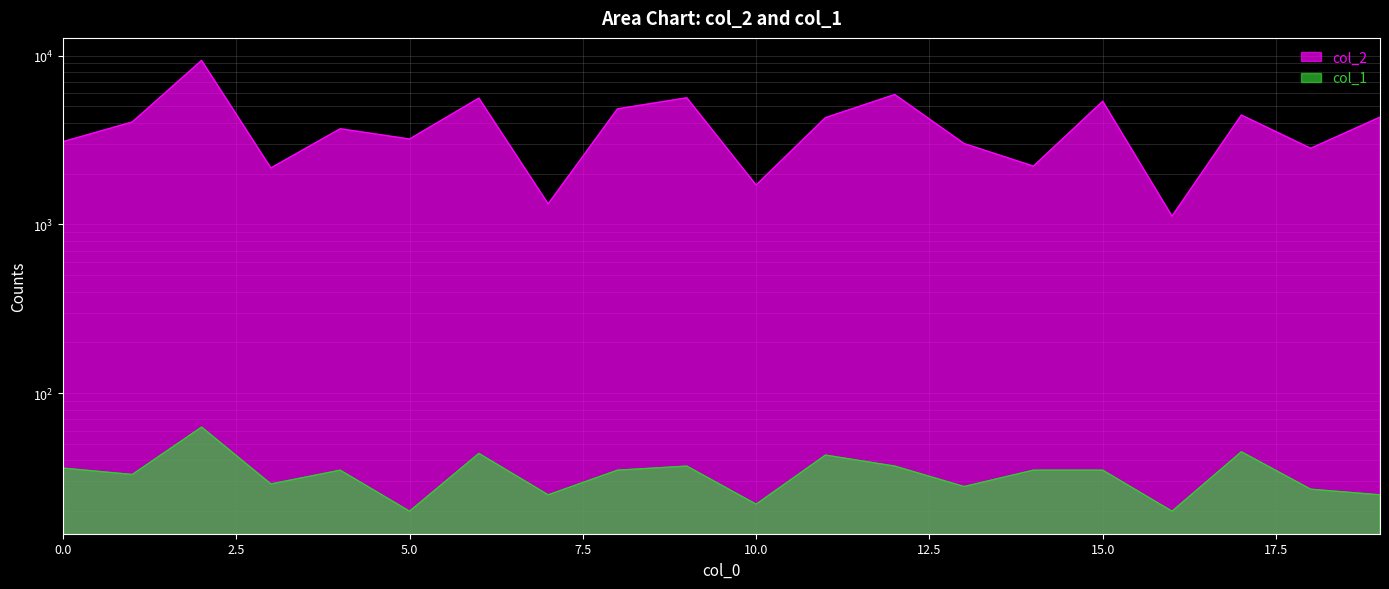

Which has a higher value, 18 or 6?

6